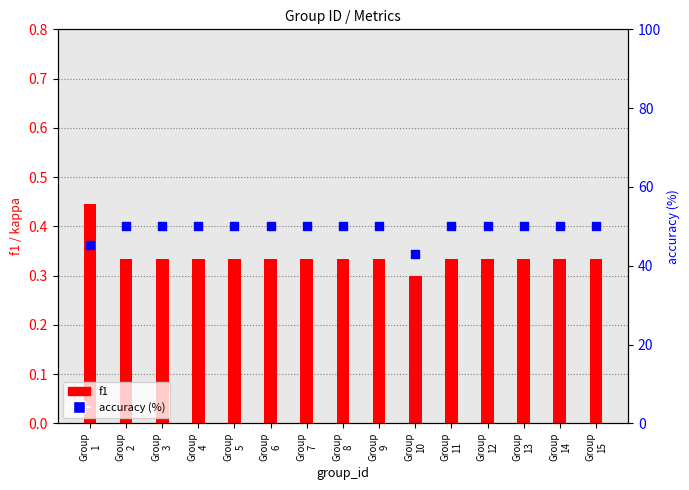

What is the total value across all series at Group
15?

50.3